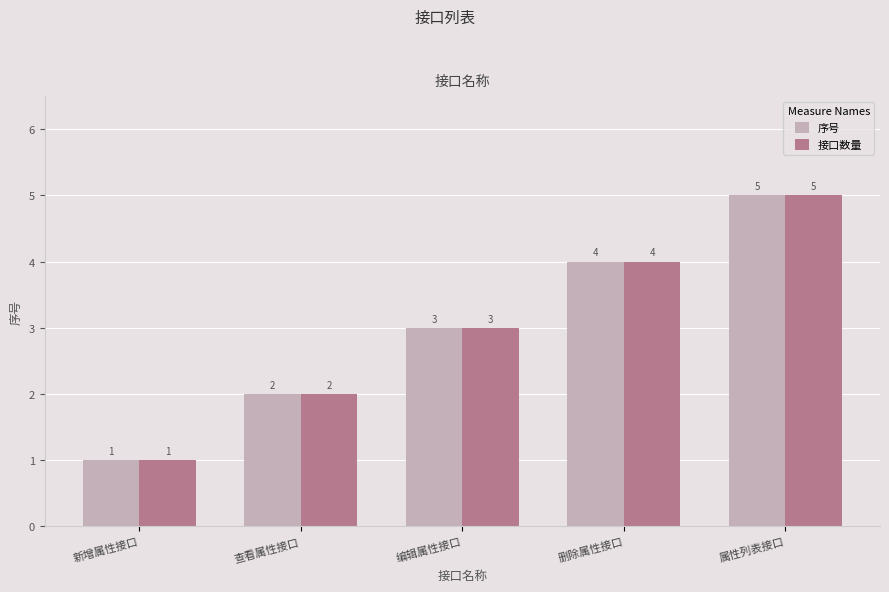

Reading right to left, extract all data points from this chart.

序号: 5	4	3	2	1
接口数量: 5	4	3	2	1